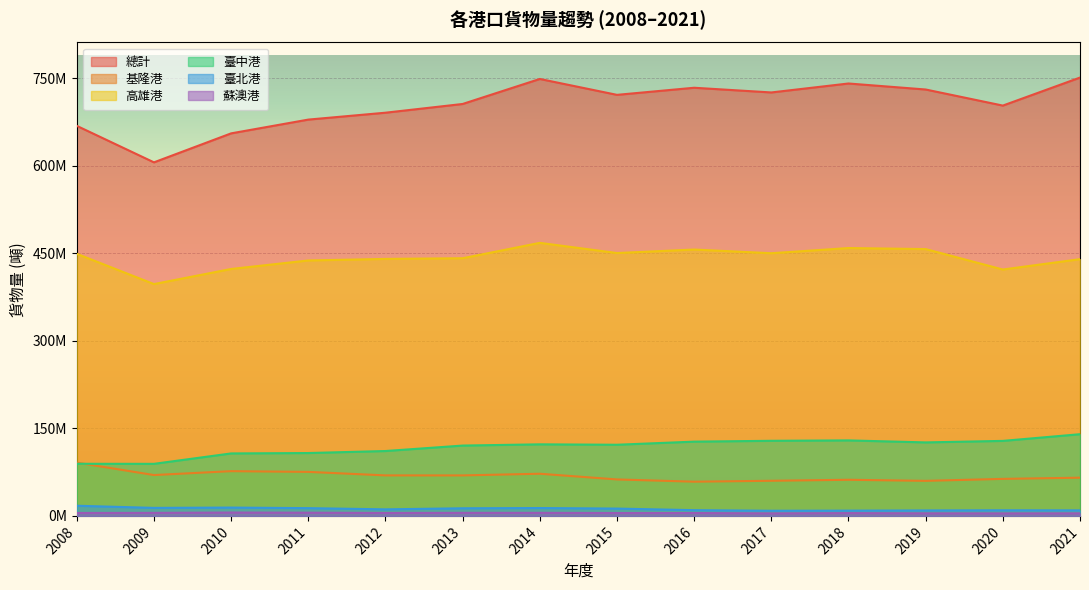

Between 2016 and 2017, which series saw the biggest shift?

總計